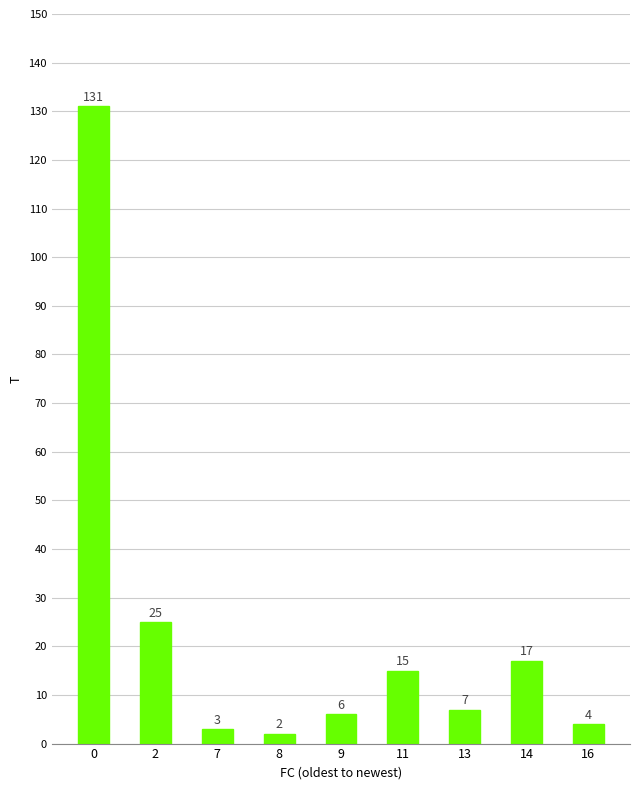

What is the minimum value shown in the chart?

2